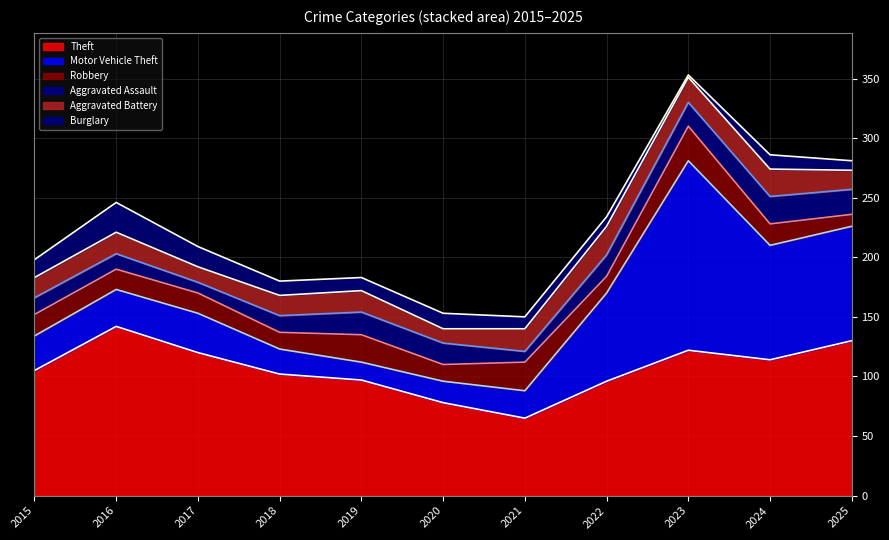

Where is the first local minimum for Theft?

2021